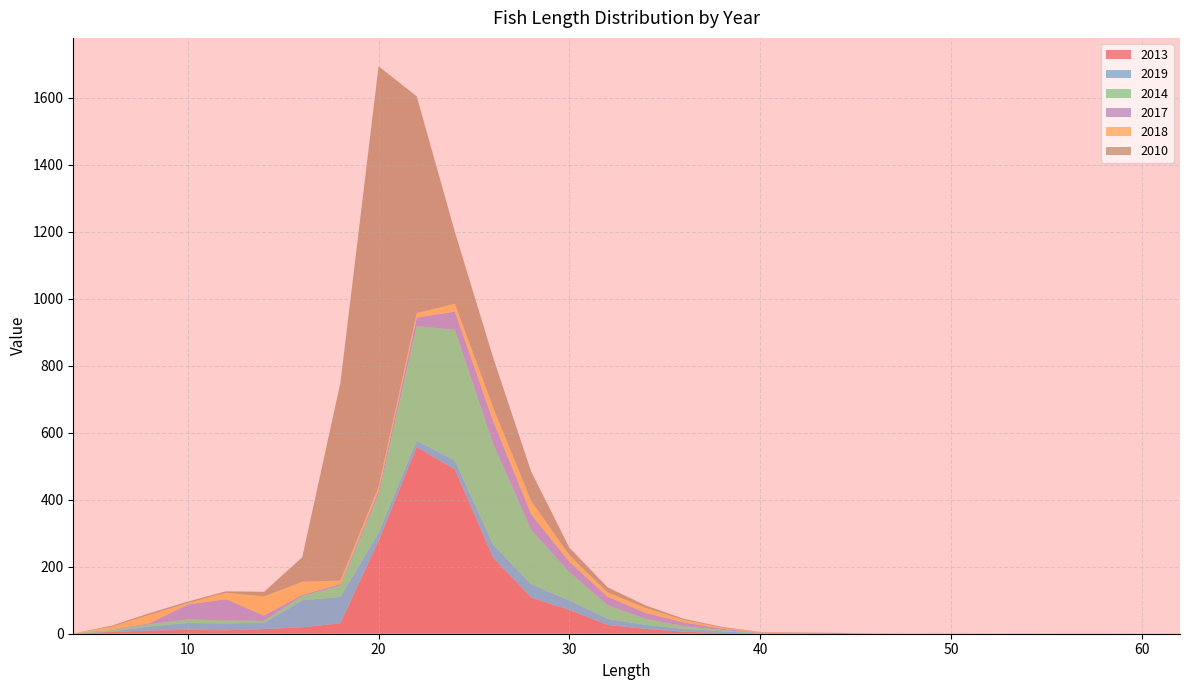

Reading right to left, what are all the values shown in this chart?

2013: 0.0	0.0	0.0	0.0	0.0	0.0	0.0	0.0	0.0	1.9	0.9	0.2	2.2	5.8	14.4	26.2	71.2	107.9	227.6	490.6	557.6	277.0	31.4	19.1	14.1	10.2	11.3	9.5	5.2	0.1
2019: 0.0	0.0	0.0	0.0	0.0	0.0	0.5	0.2	0.8	0.5	0.3	0.9	5.1	8.6	12.2	18.4	28.1	39.5	39.1	26.4	19.2	23.8	78.5	80.8	18.7	20.7	20.8	12.2	1.6	0.1
2014: 0.0	0.0	0.0	0.0	0.0	0.0	0.0	0.0	0.0	0.1	0.1	0.5	4.0	8.2	17.7	40.7	84.5	162.5	300.6	390.8	341.8	114.3	33.7	12.3	5.7	8.4	10.3	6.8	4.8	0.4
2017: 0.0	0.0	0.1	0.0	0.1	0.1	0.1	0.1	0.0	0.1	0.1	1.2	3.8	11.1	17.8	25.5	30.9	46.5	68.7	54.4	25.4	10.9	4.7	3.6	16.0	63.7	45.0	2.8	0.8	0.2
2018: 0.0	0.0	0.0	0.0	0.0	0.0	0.0	0.0	0.0	0.0	0.5	1.3	3.1	7.0	14.9	12.6	19.6	39.7	39.9	23.1	13.8	12.8	10.3	39.1	56.9	19.3	4.2	25.0	8.5	0.1
2010: 0.0	0.0	0.0	0.0	0.0	0.0	0.0	0.0	0.1	0.1	1.9	1.0	2.3	3.6	7.5	15.4	22.9	87.7	149.9	214.5	647.0	1256.0	591.1	73.5	13.9	4.2	4.4	5.2	3.1	0.1